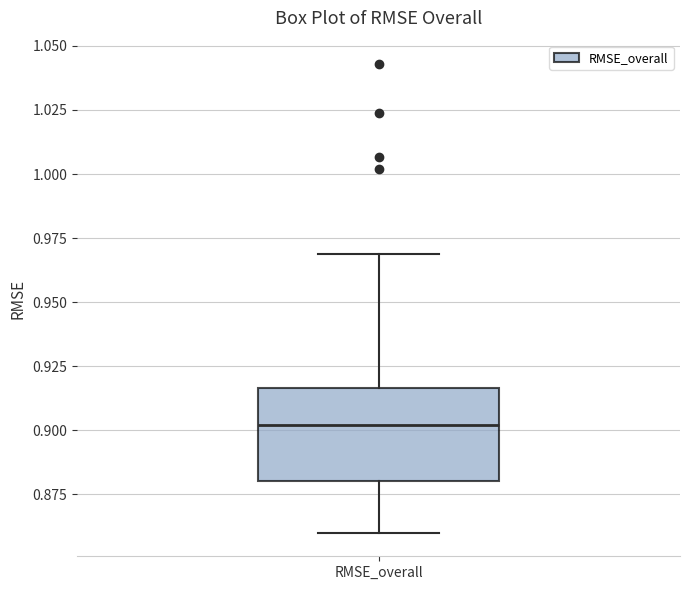

Transcribe this box plot: give where the median line is, the range the box spans, and where the two whiskers end, as read against the y-axis. The values are not printed on the chart, so give them approximately, as read against the axis.

median 0.900, box 0.880 to 0.915, whiskers 0.860 to 0.970